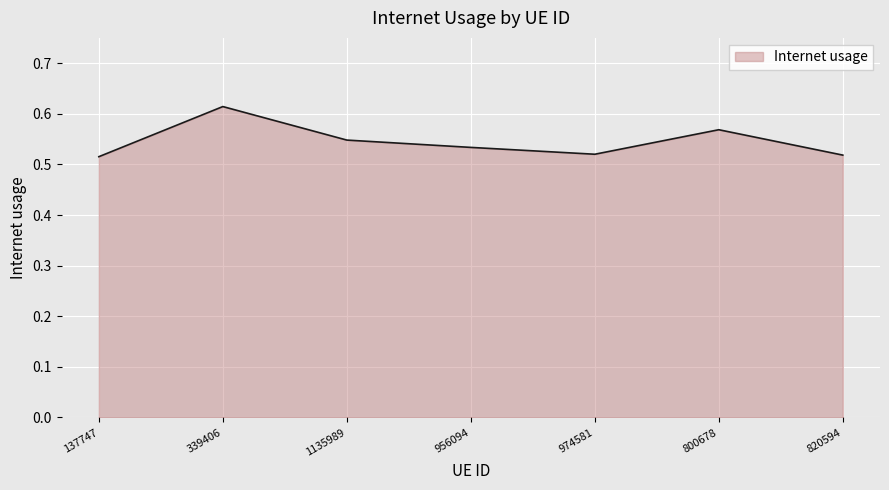

What is the sum of all values?

3.8